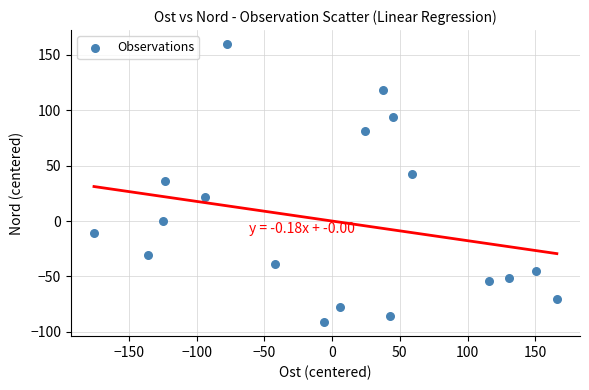

What is the range of X values (max minus min)?

341.6